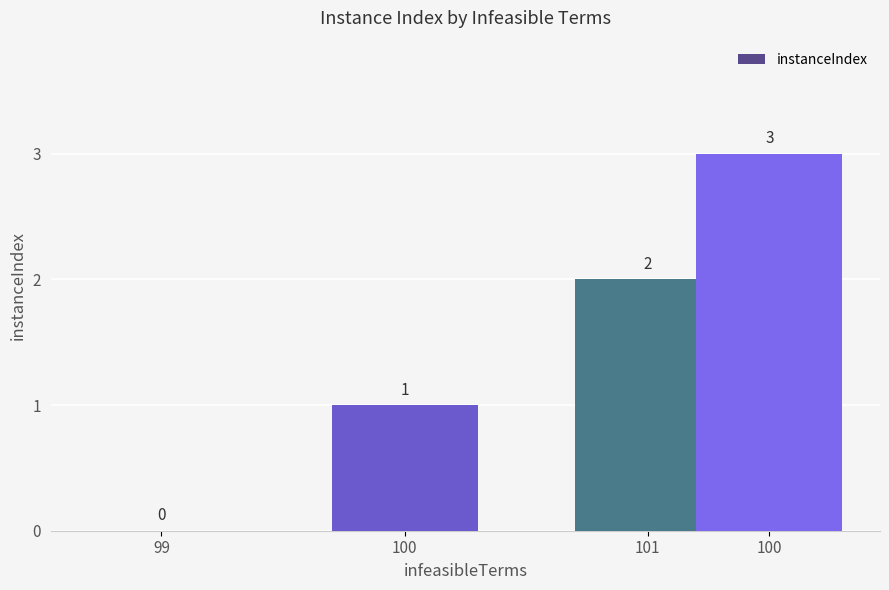

Where is the data nearest to the value 1?

100